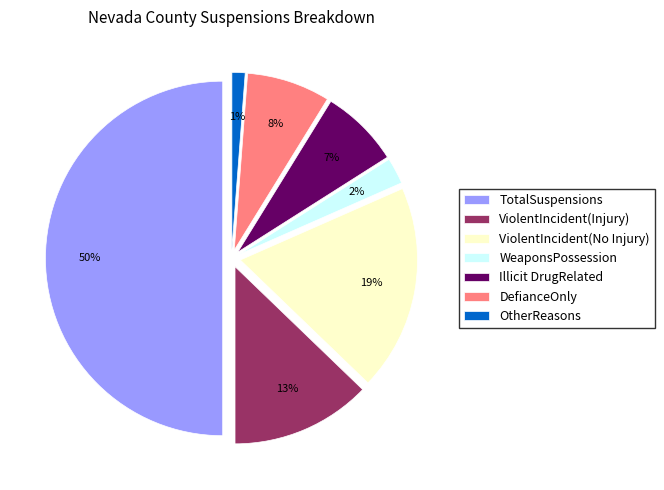

How many segments does this pie chart have?

7